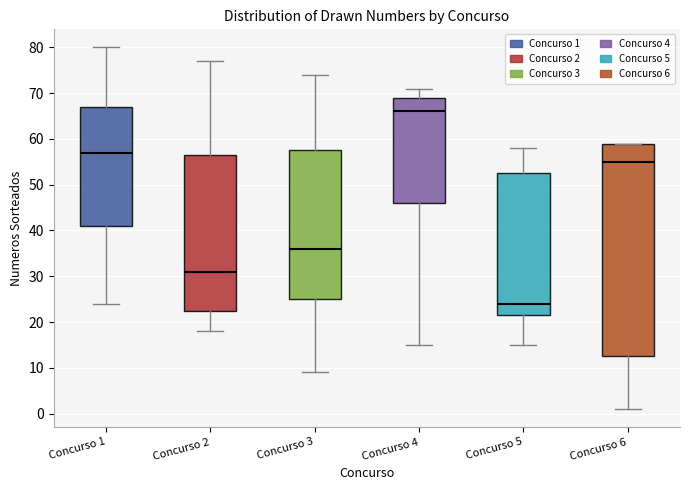

Where is the upper edge of the box for Concurso 6 on the y-axis? The values are not printed on the chart, so give them approximately, as read against the axis.

59